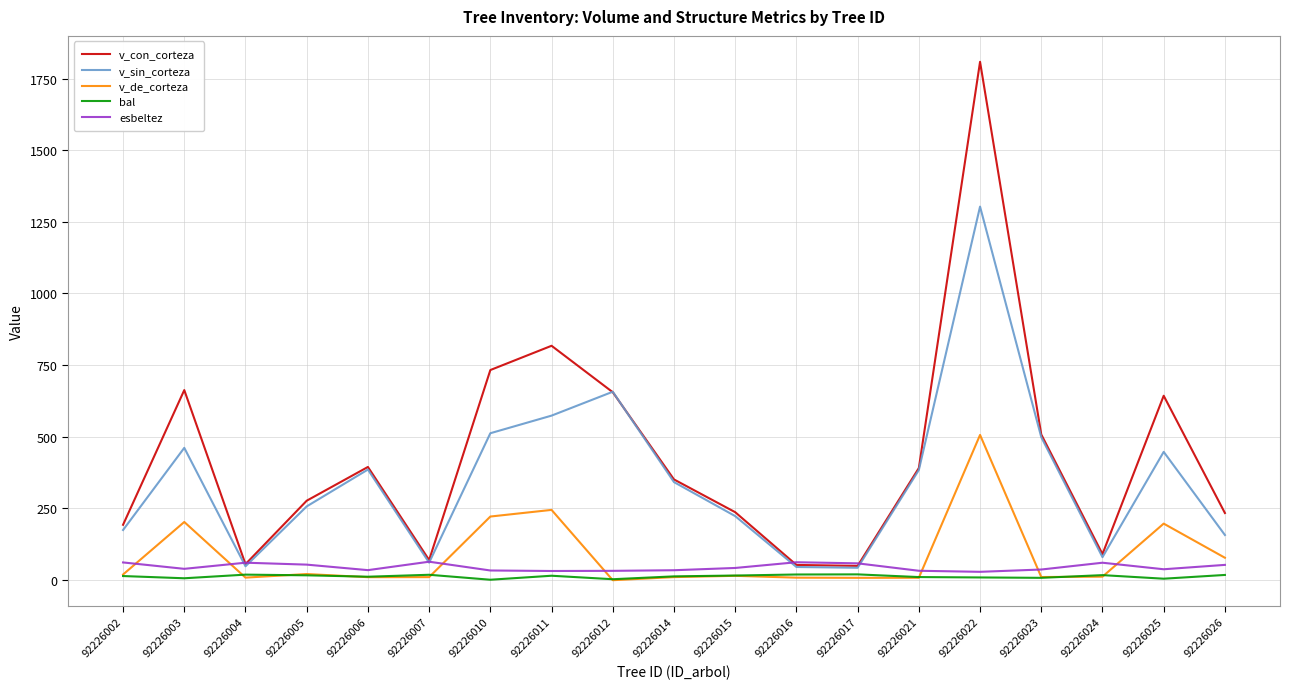

At how many categories does at least one series exceed 1320?

1